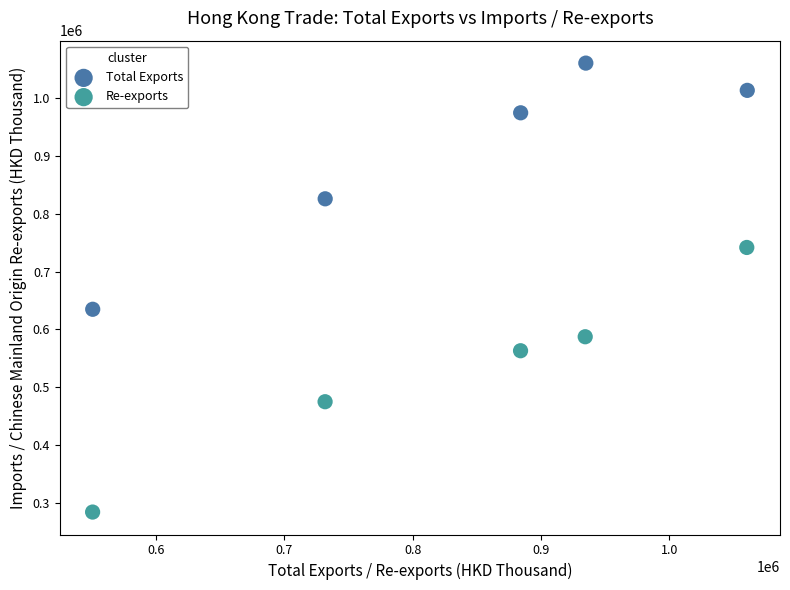

What are all the series names shown in the legend?

Total Exports, Re-exports